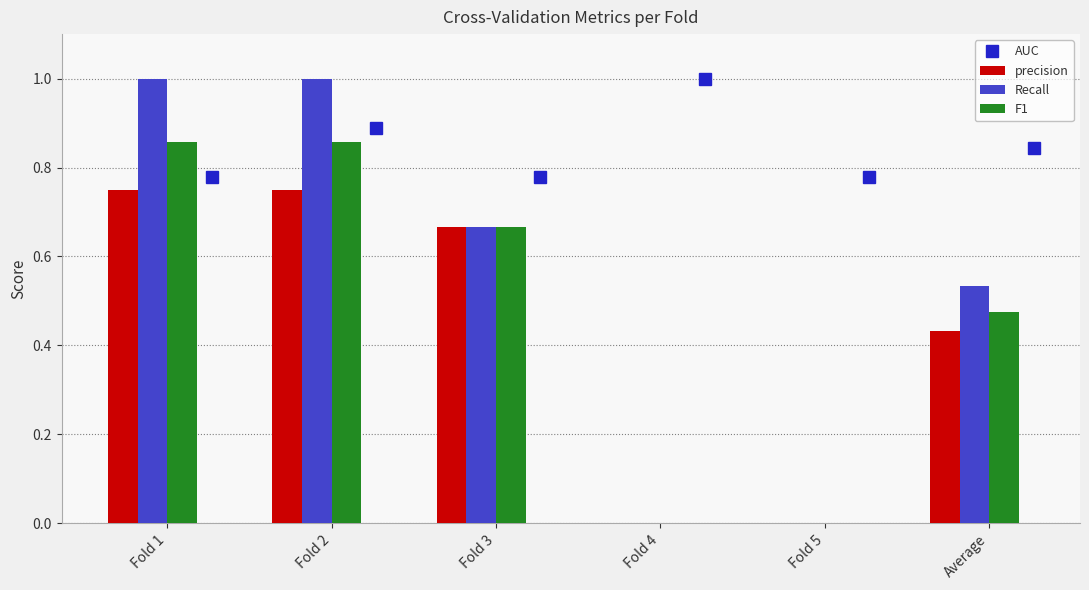

Which series has the largest total across all categories?

AUC